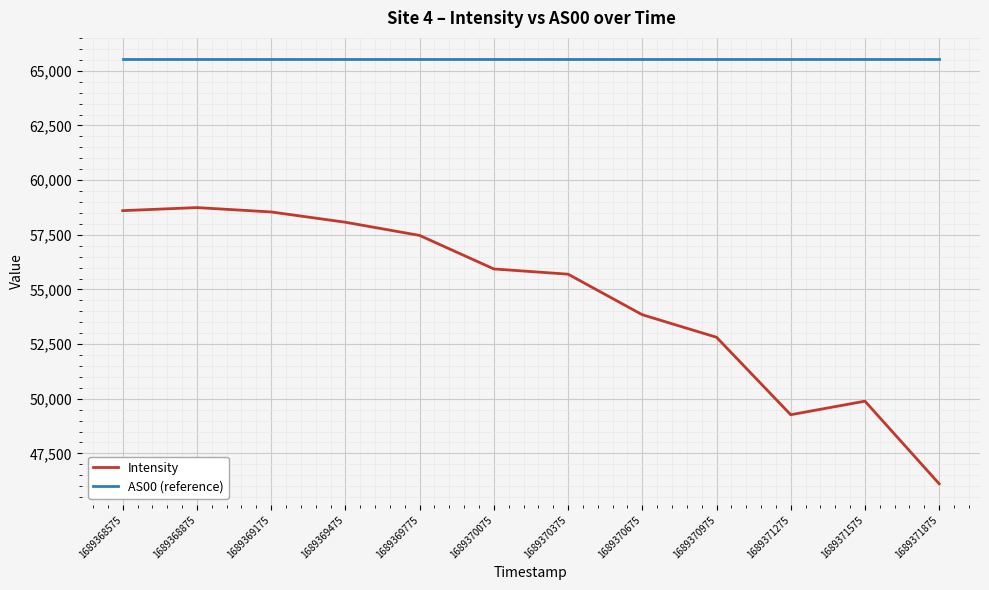

What is the total value across all series at 1689371875?

111645.7